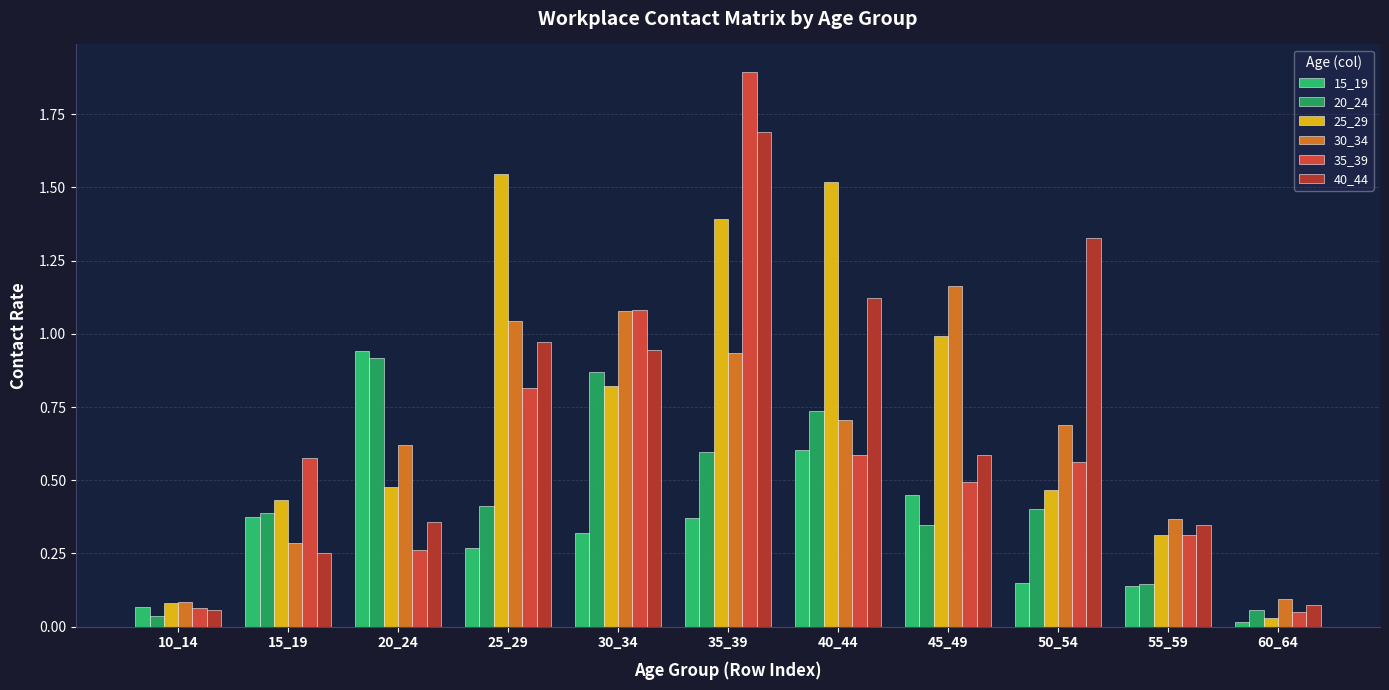

How many bars are there in total?

66